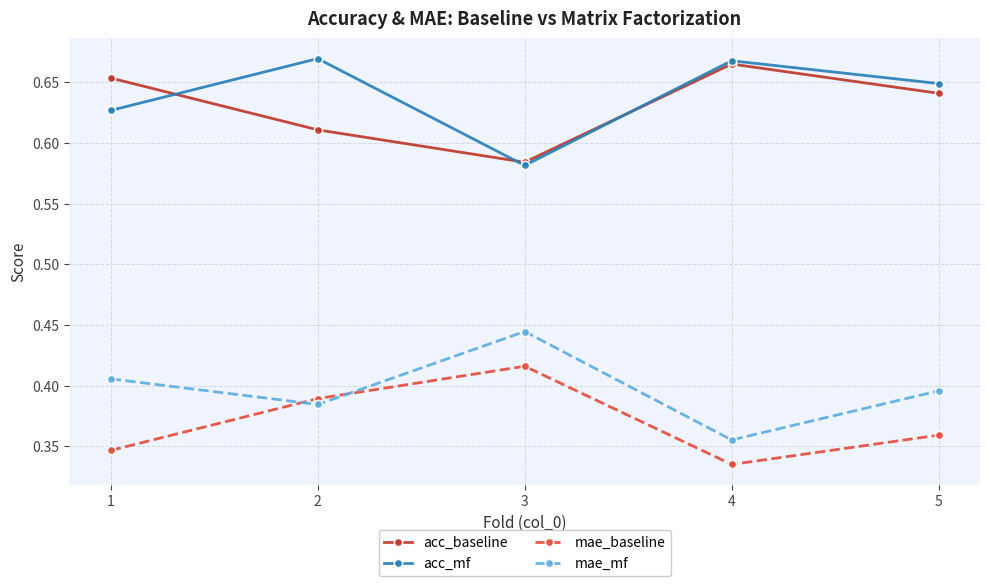

What are all the series names shown in the legend?

acc_baseline, acc_mf, mae_baseline, mae_mf